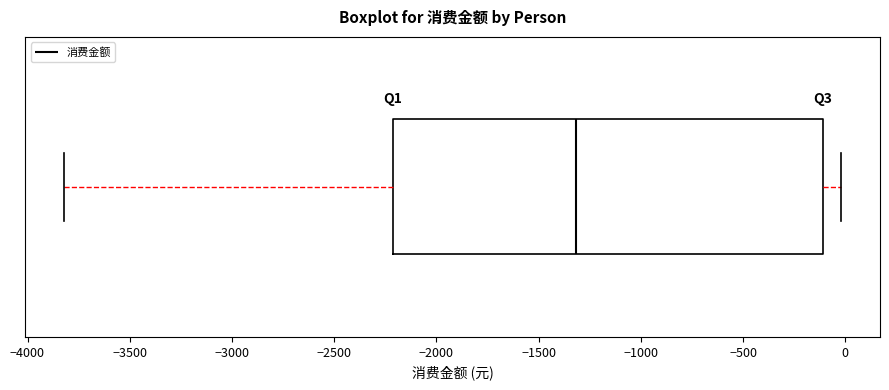

Read this box plot against the x-axis: the position of the median line, the range covered by the box, and the ends of both whiskers. The values are not printed on the chart, so give them approximately, as read against the axis.

median -1300, box -2200 to -100, whiskers -3800 to 0